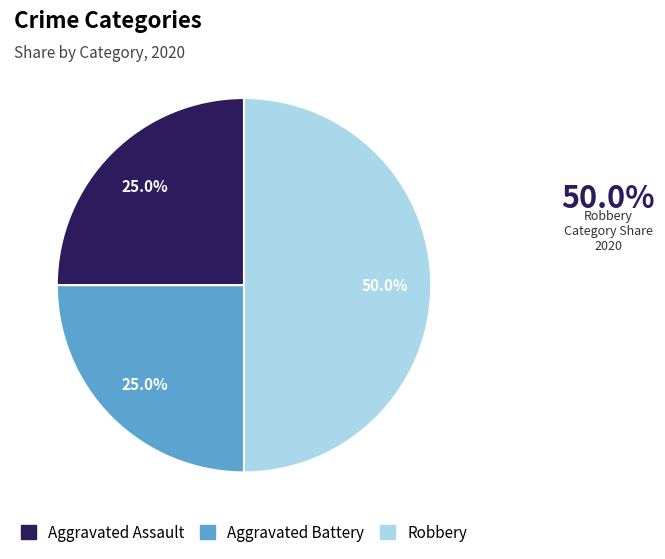

Which category has the biggest portion of the pie?

Robbery